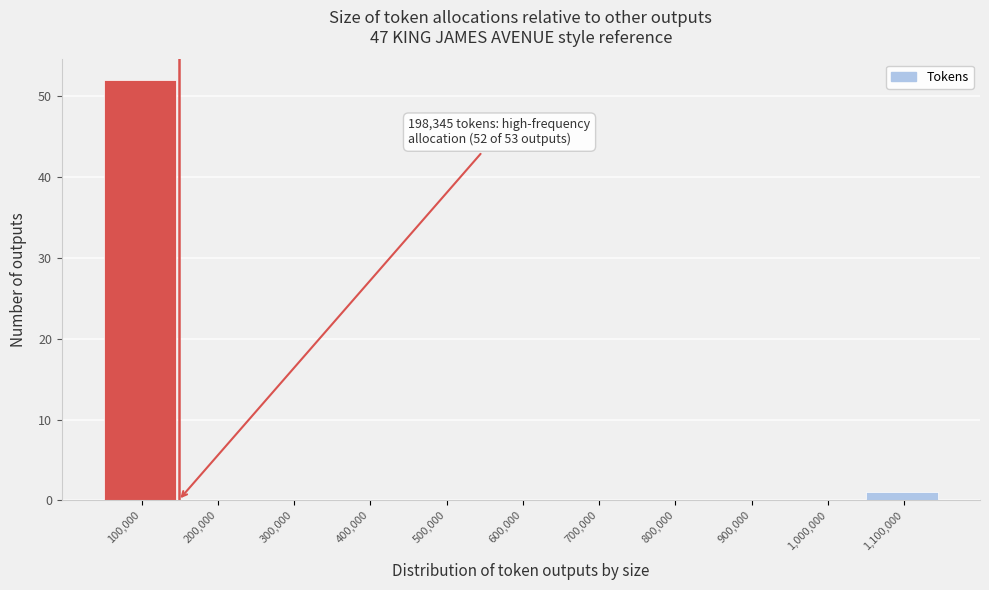

Reading left to right, list all the values displayed in this chart.

100,000=52	200,000=0	300,000=0	400,000=0	500,000=0	600,000=0	700,000=0	800,000=0	900,000=0	1,000,000=0	1,100,000=1